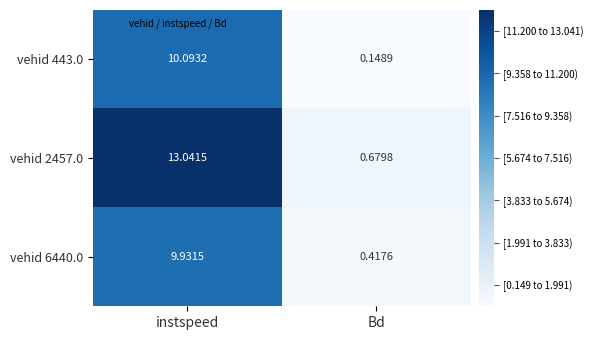

Which series has the largest total across all categories?

vehid 2457.0